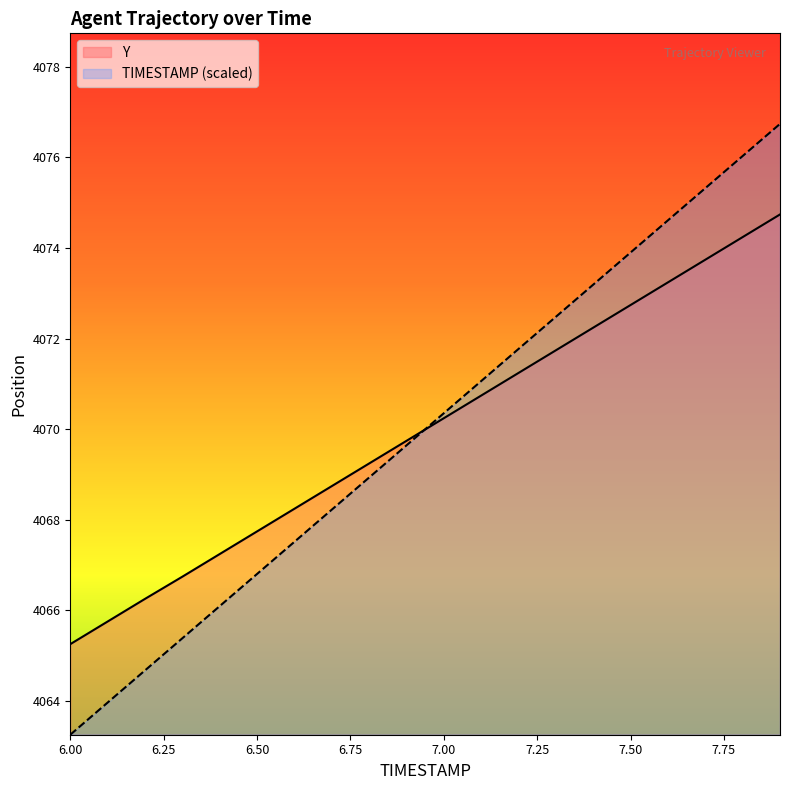

What is the difference between the second highest and minimum values in the Y series?

9.0